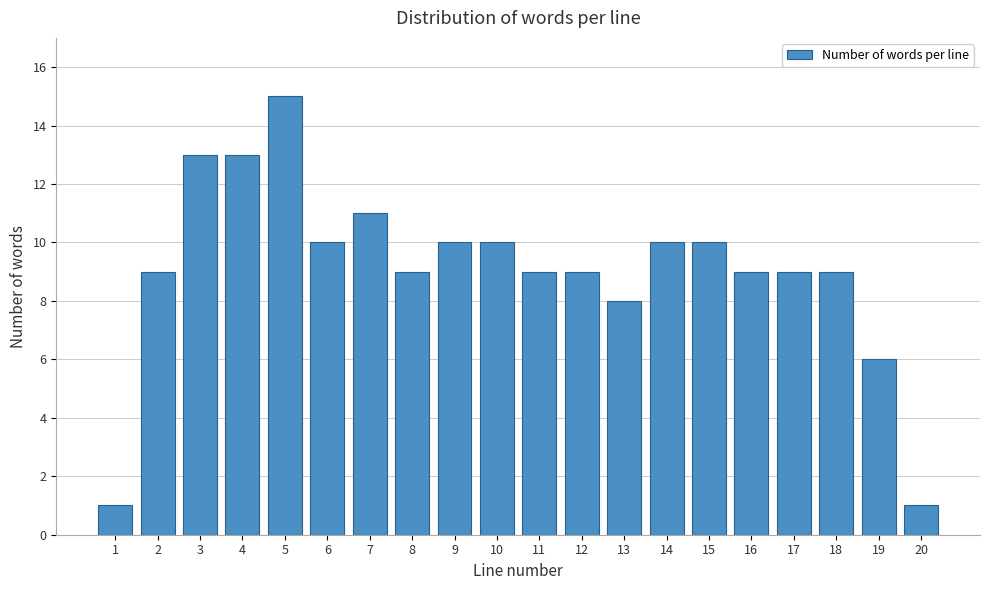

Reading left to right, transcribe all the data shown in this chart.

1	9	13	13	15	10	11	9	10	10	9	9	8	10	10	9	9	9	6	1